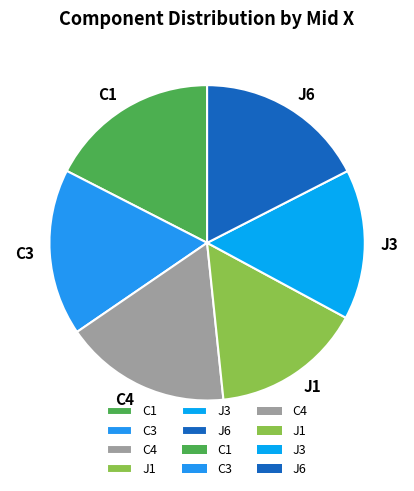

Is it true that C1 is 7% of the pie?

False